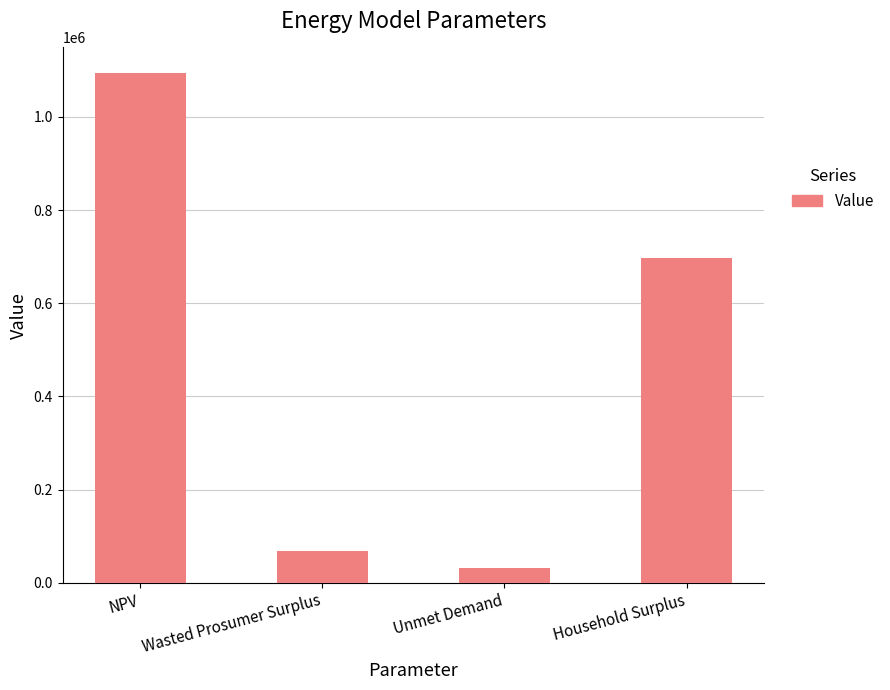

The value at NPV is 1745717.0. True or false?

False